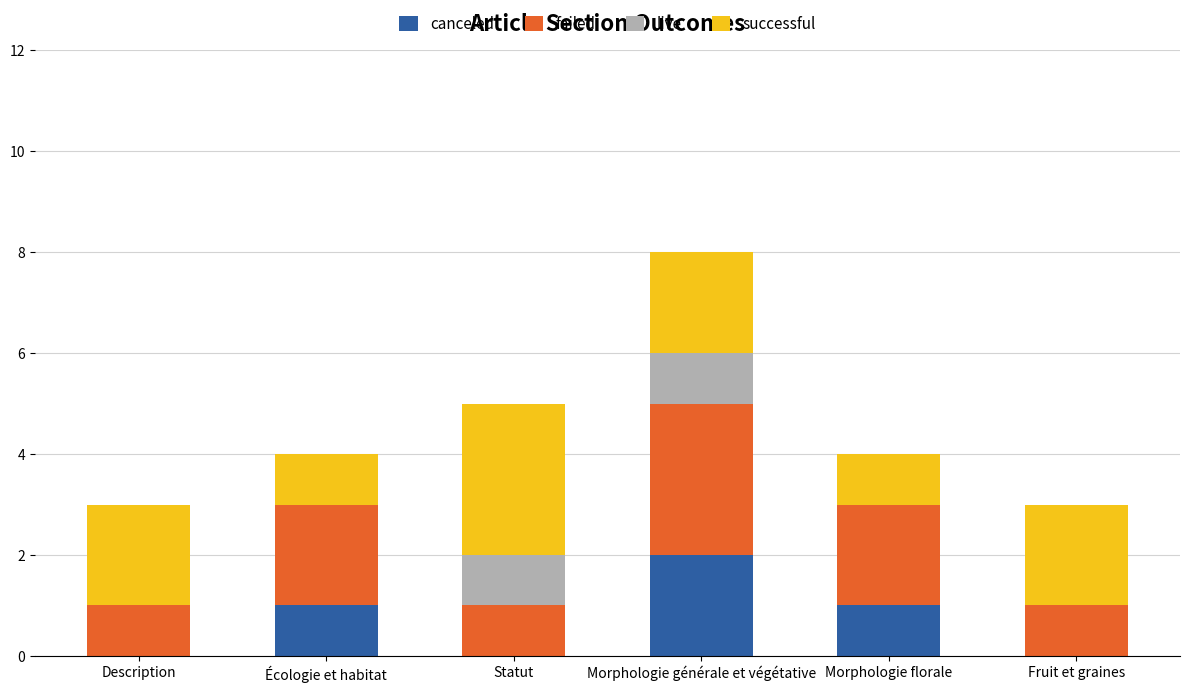

Does the chart contain stacked bars?

Yes